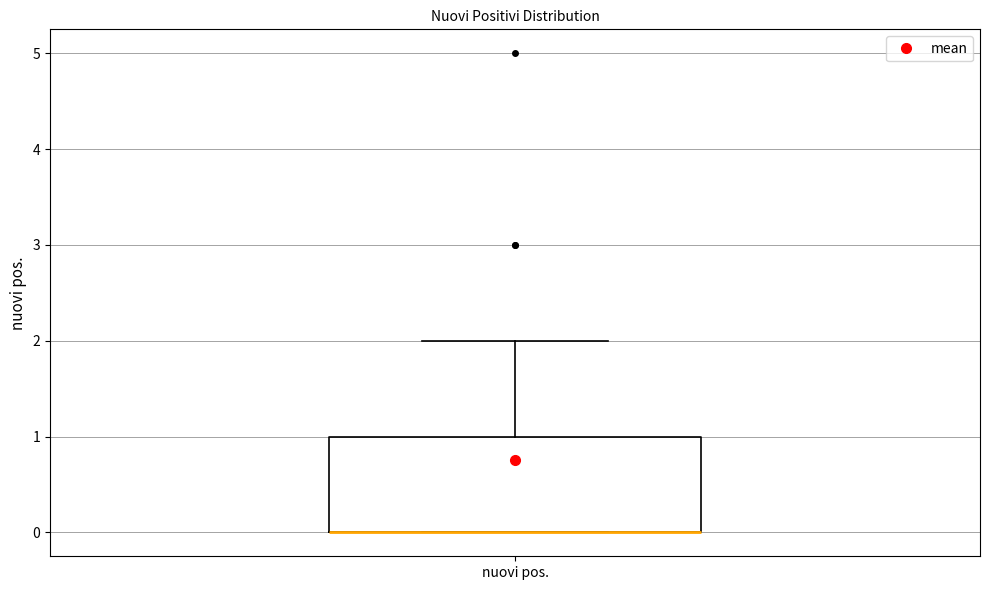

Read this box plot against the y-axis: the position of the median line, the range covered by the box, and the ends of both whiskers. The values are not printed on the chart, so give them approximately, as read against the axis.

median 0 (drawn on the box's lower edge), box 0 to 1, whiskers 0 to 2